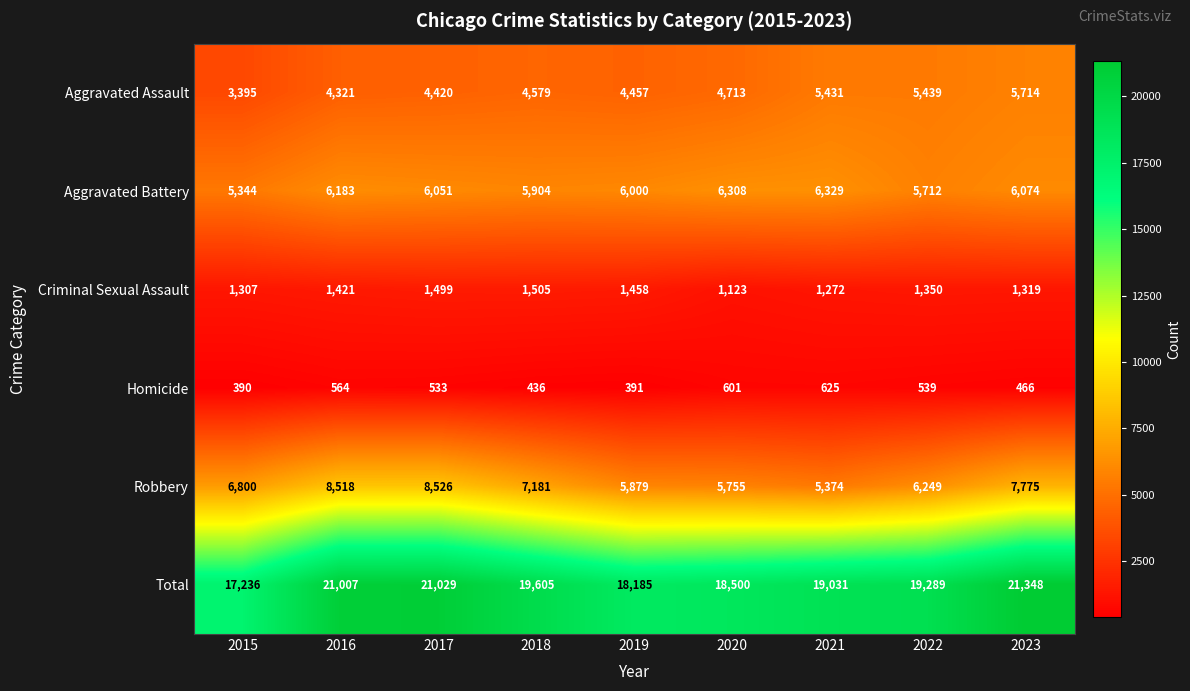

How many distinct data groups are displayed?

6